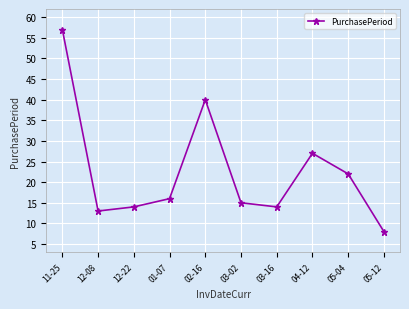

What is the label of the 7th point from the left?

03-16